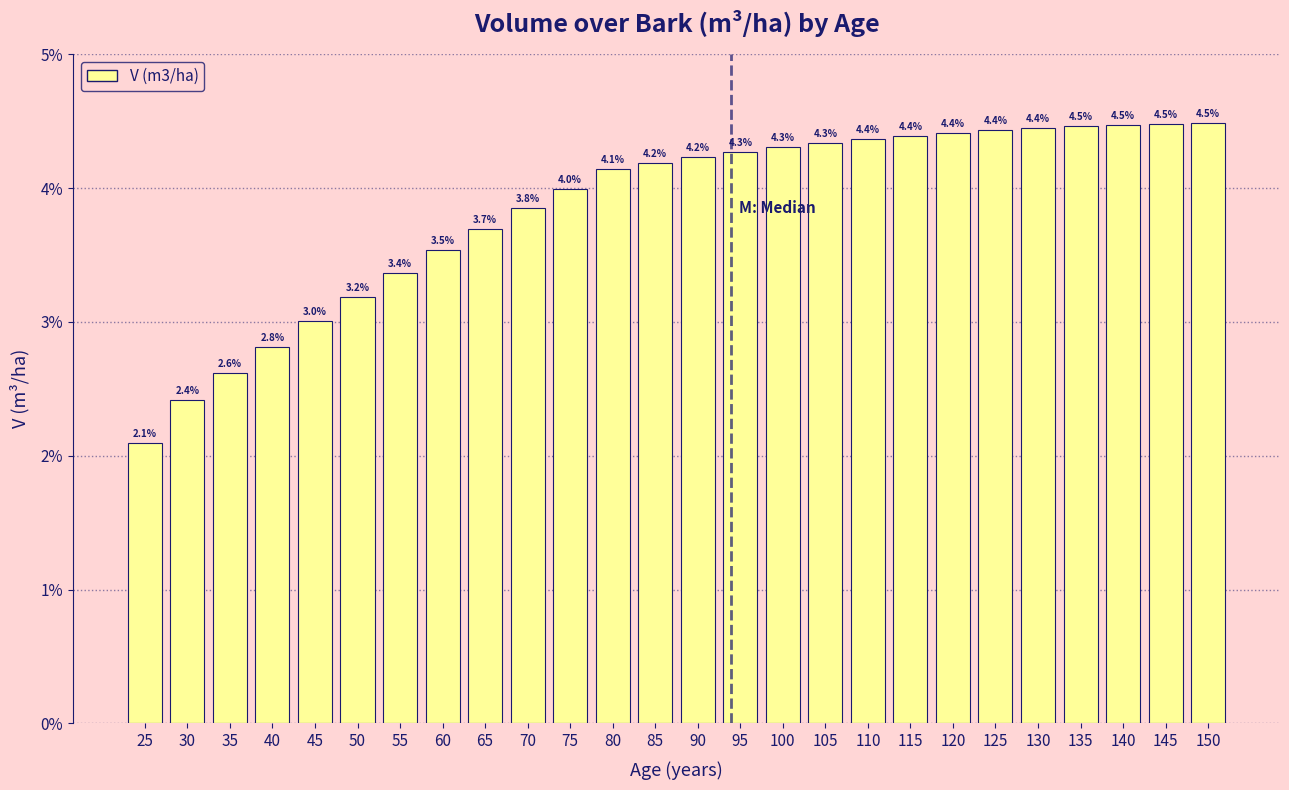

Reading right to left, extract all data points from this chart.

150=4.5	145=4.5	140=4.5	135=4.5	130=4.4	125=4.4	120=4.4	115=4.4	110=4.4	105=4.3	100=4.3	95=4.3	90=4.2	85=4.2	80=4.1	75=4.0	70=3.8	65=3.7	60=3.5	55=3.4	50=3.2	45=3.0	40=2.8	35=2.6	30=2.4	25=2.1